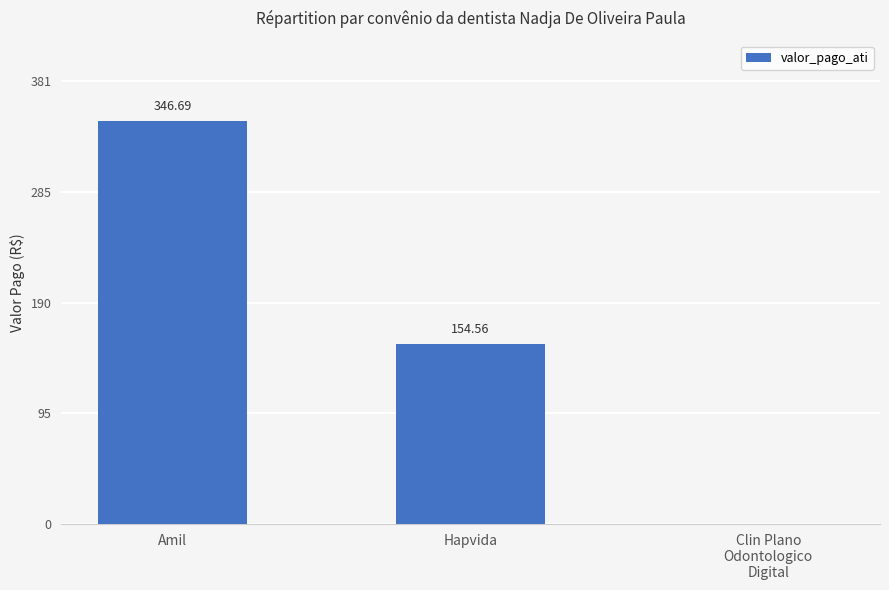

At which category does the chart reach its peak across all series?

Amil